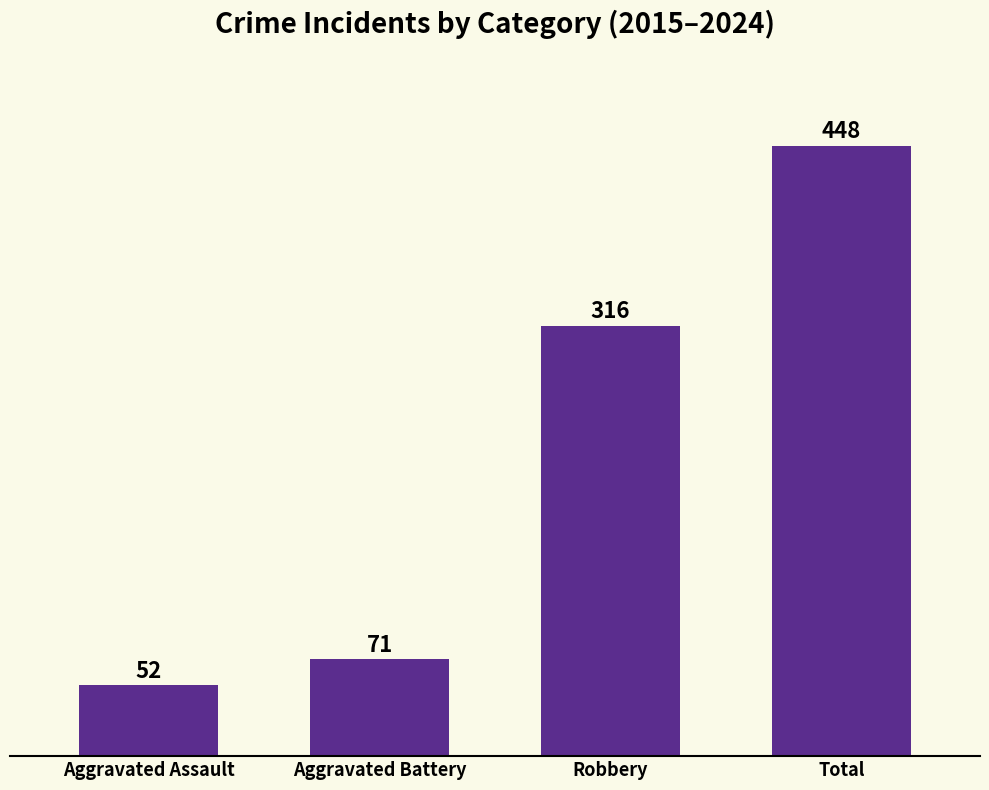

What is the label of the 3rd bar from the left?

Robbery